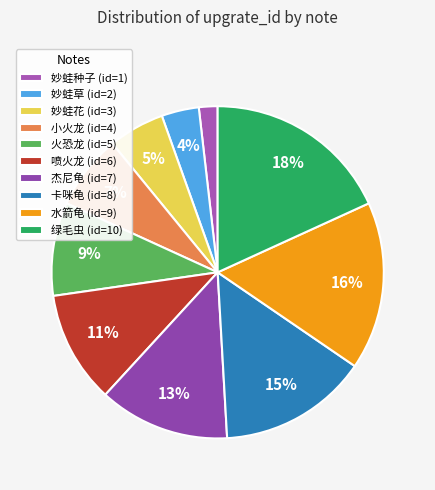

Count the number of slices in the pie.

10